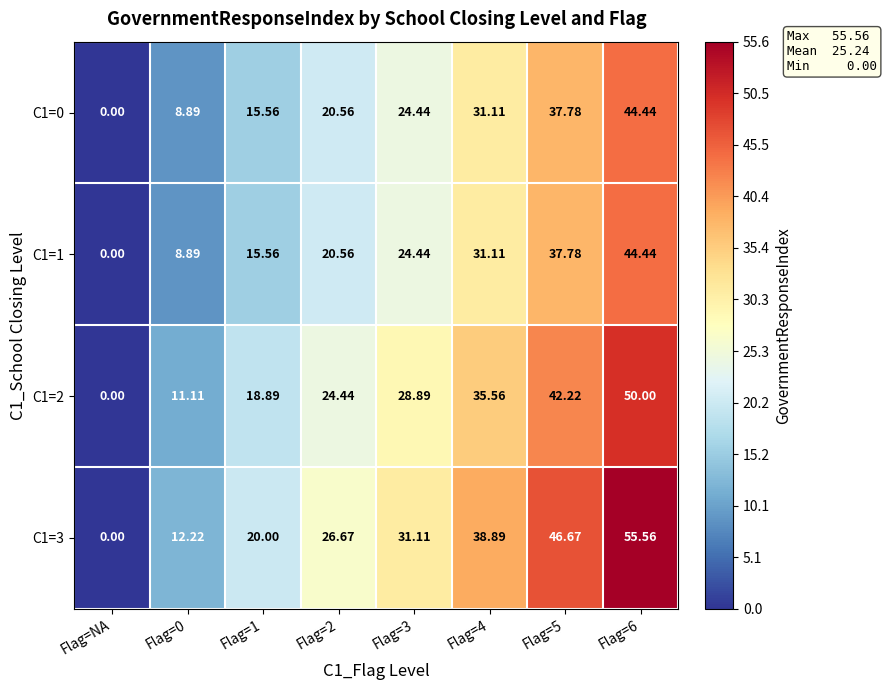

How many data points does each series have?

8